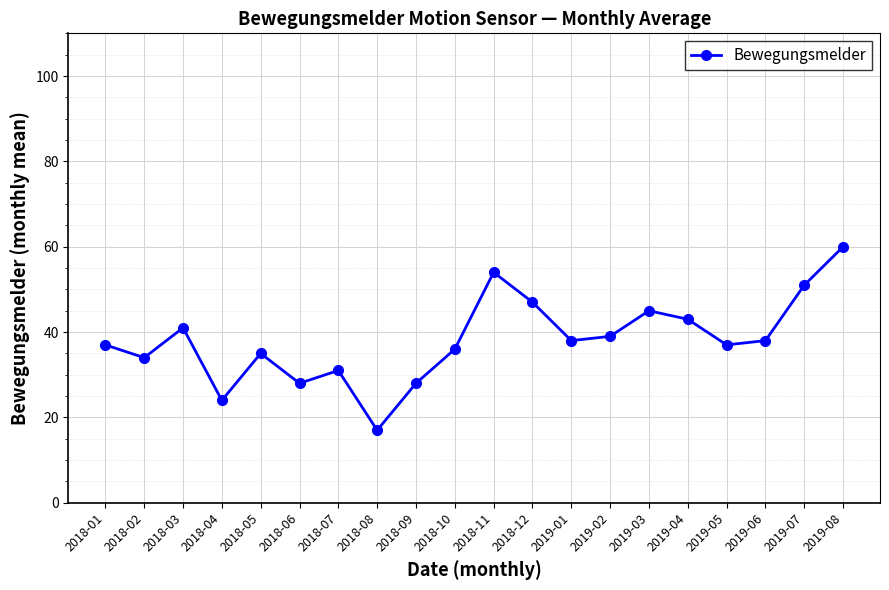

The value at 2019-03 is 15. True or false?

False